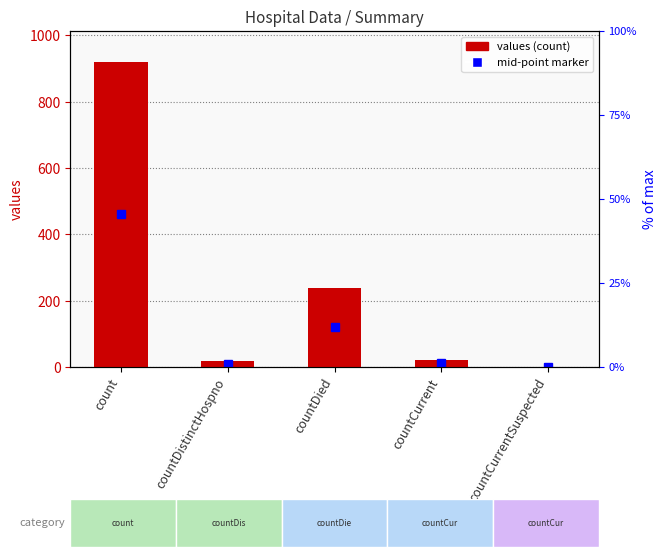

List the labels in order of value, smallest first.

countCurrentSuspected, countDistinctHospno, countCurrent, countDied, count